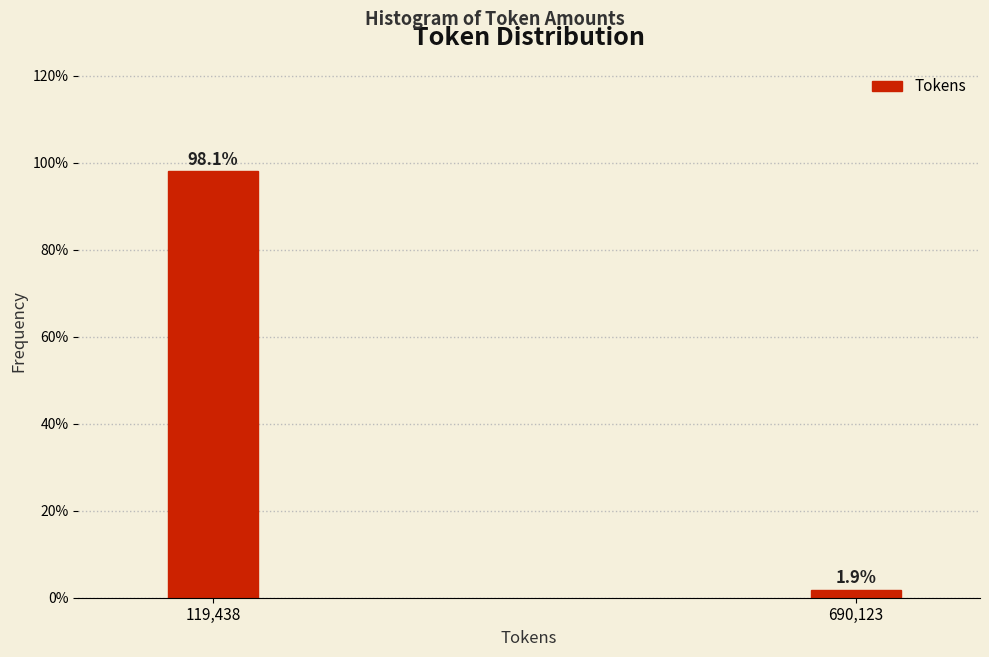

Reading left to right, what are all the values shown in this chart?

98.1	1.9